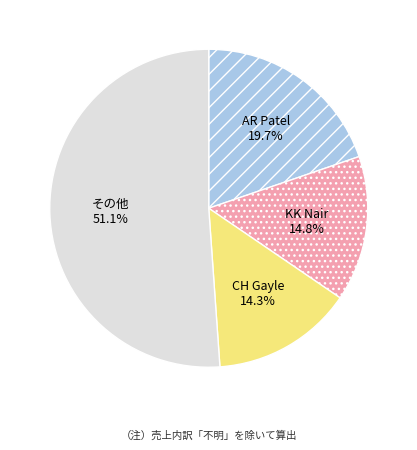

What is the ratio of the value at AR Patel to the value at CH Gayle?

1.4